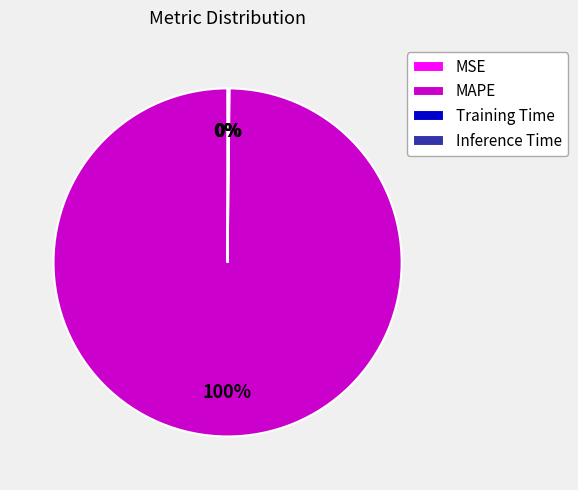

Is it true that MAPE is 87% of the pie?

False